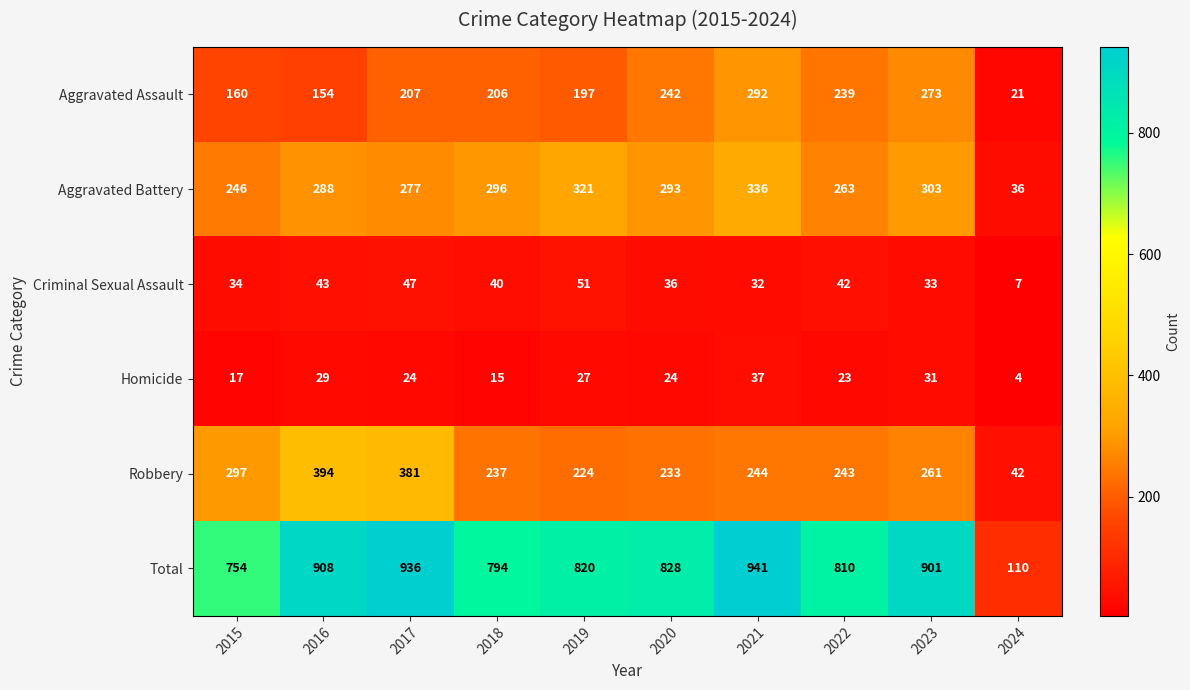

What is the minimum value shown in the chart?

4